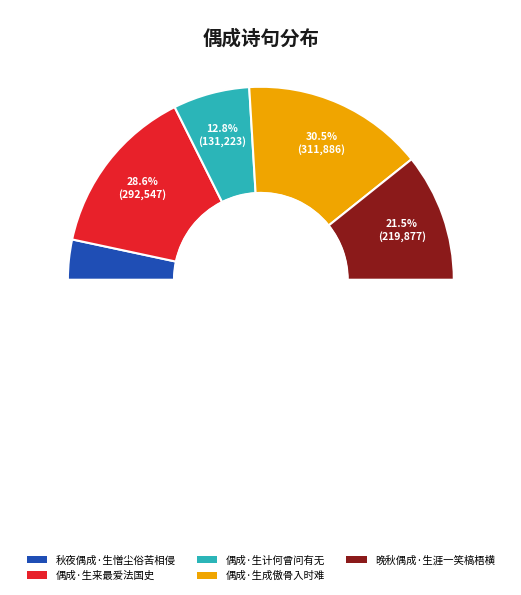

Does 秋夜偶成·生憎尘俗苦相侵 represent more than half of the total?

No